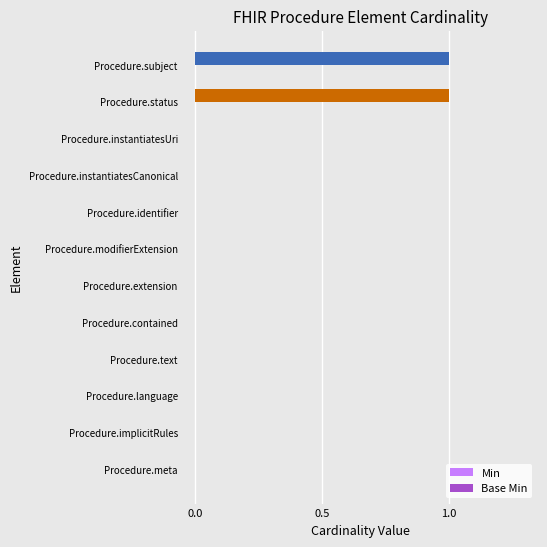

True or false: the data shows 0 at Procedure.subject.

False